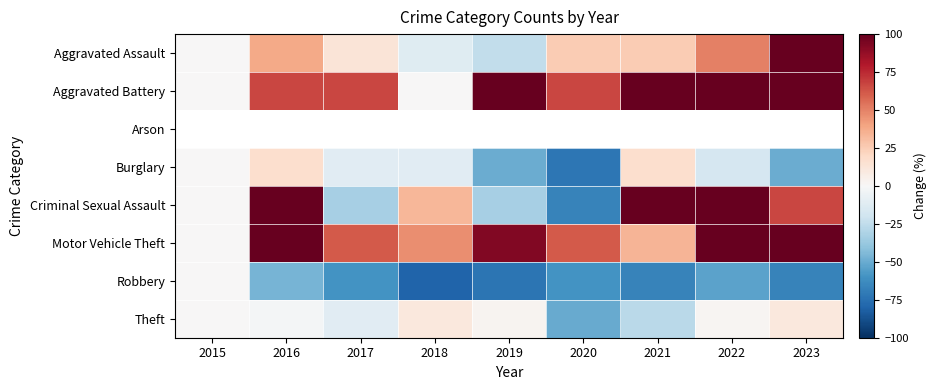

What is the difference between the highest and lowest values at 2023?

333.3